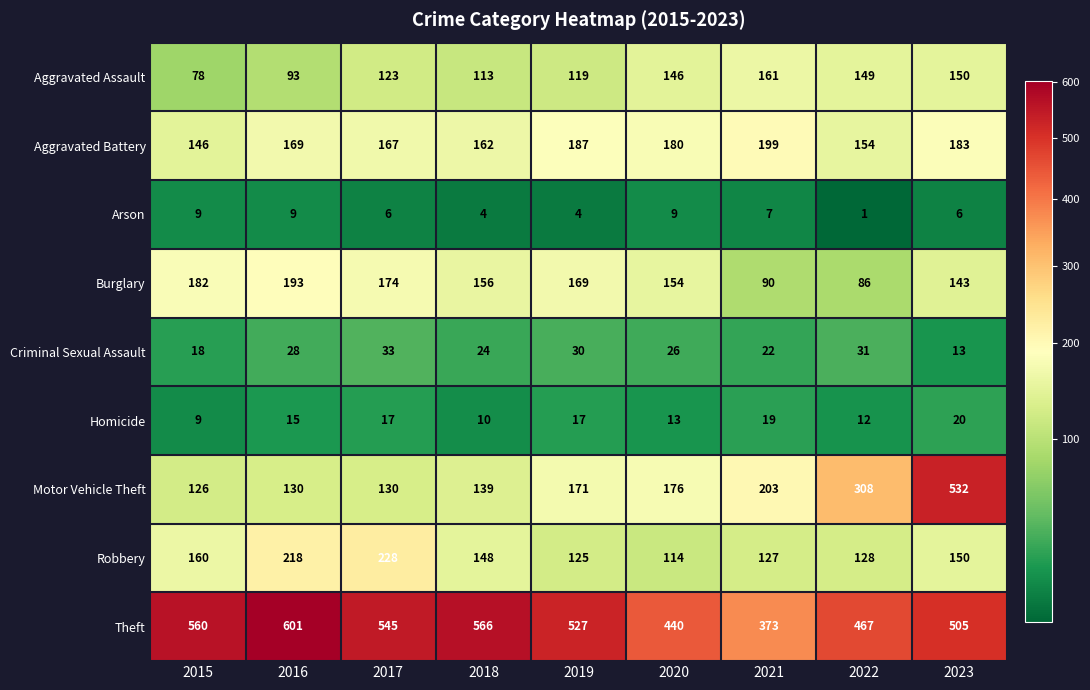

What is the spread (max minus min) of values at 2021?

366